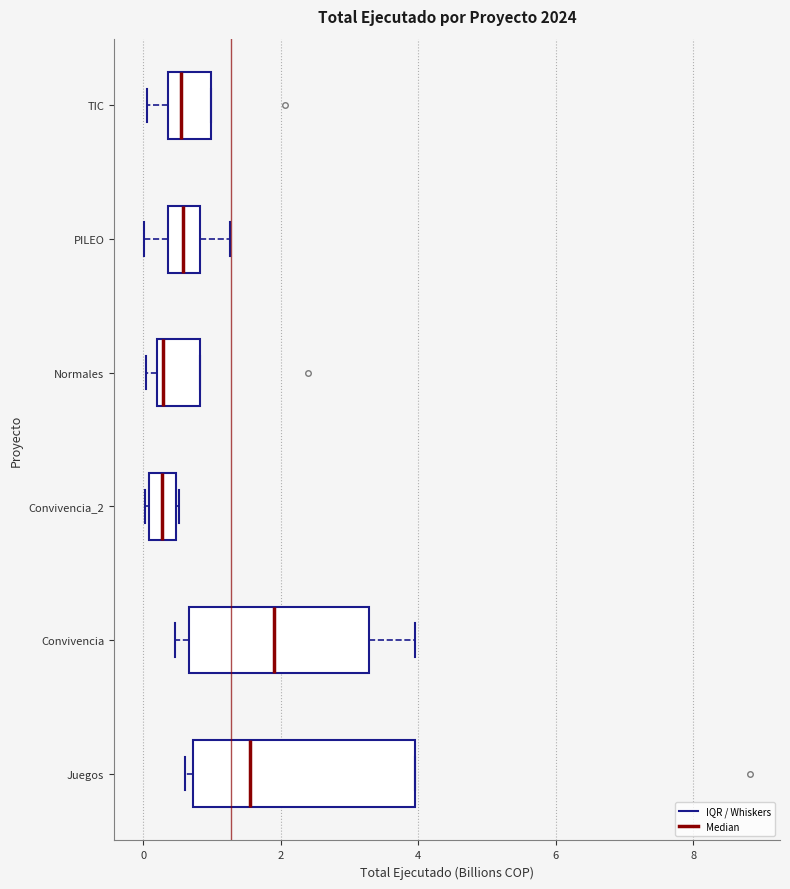

Where is the left edge of the box for Normales on the x-axis? The values are not printed on the chart, so give them approximately, as read against the axis.

0.2